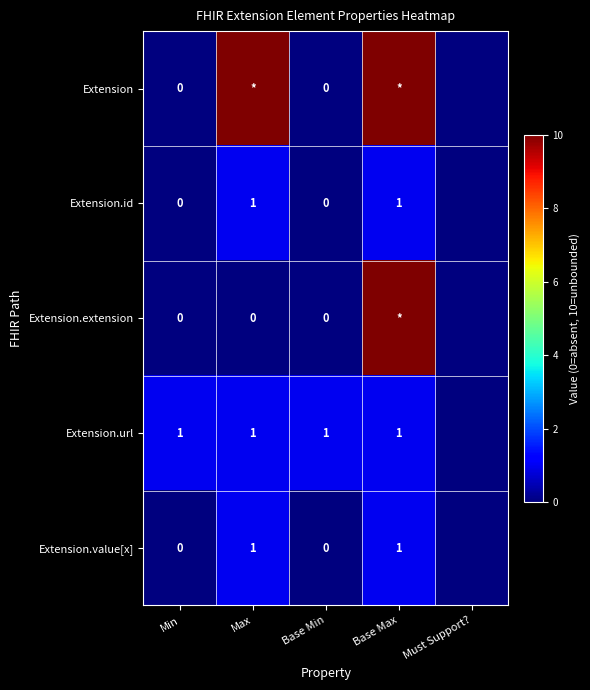

What is the difference between the highest and lowest values at Min?

1